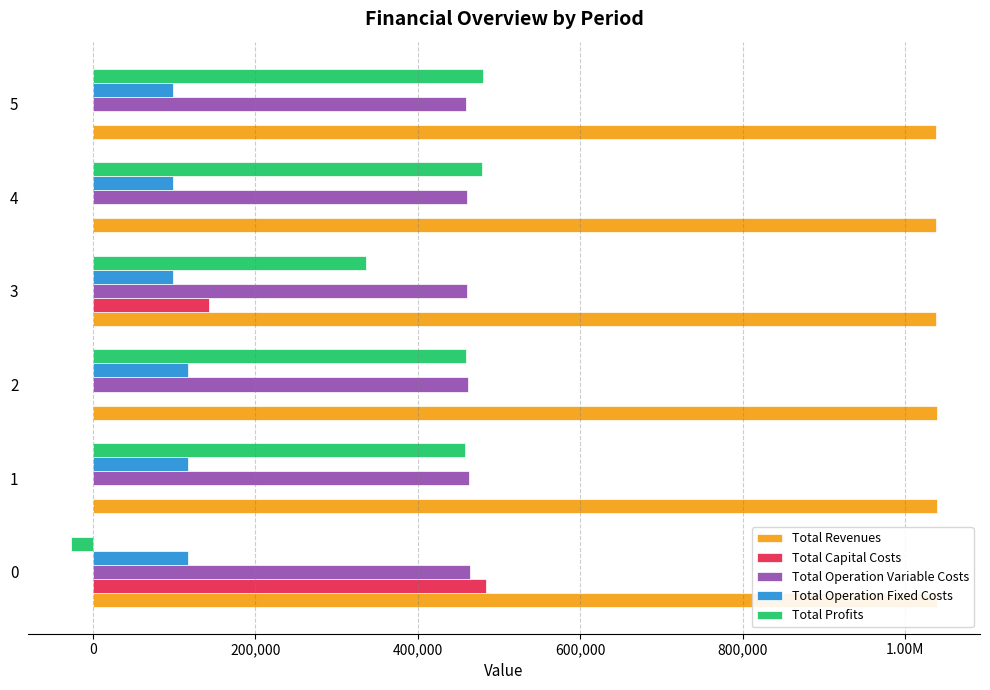

Reading left to right, transcribe all the data shown in this chart.

Total Revenues: 1038696.9	1038696.9	1038696.9	1037655.9	1037655.9	1037655.9
Total Capital Costs: 483648.0	0.0	0.0	142400.0	0.0	0.0
Total Operation Variable Costs: 464119.0	463078.1	462035.8	461076.8	460031.6	458985.0
Total Operation Fixed Costs: 117166.8	117166.8	117166.8	98503.5	98503.5	98503.5
Total Profits: -26236.9	458452.0	459494.4	335675.6	479120.8	480167.4